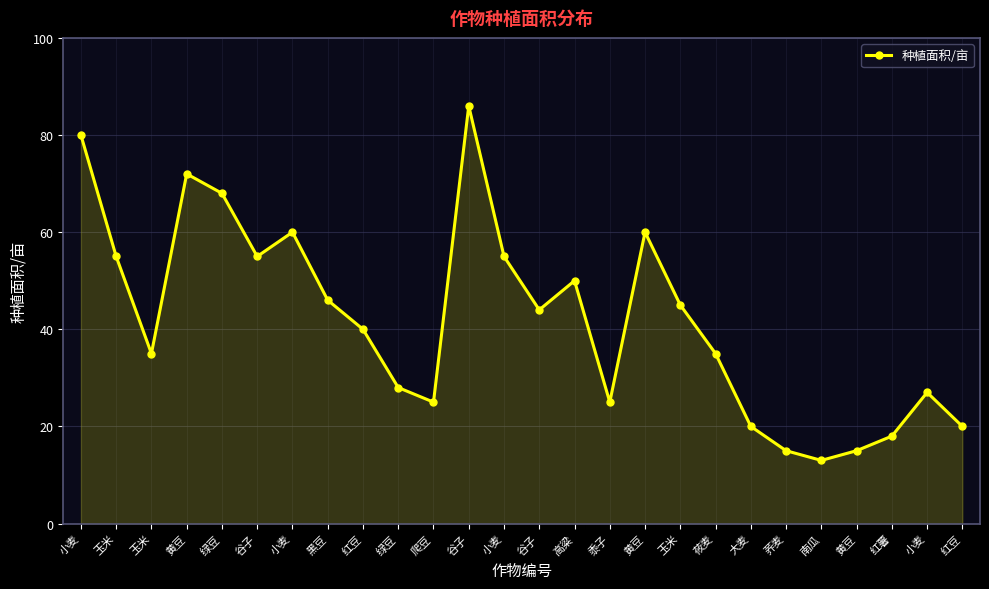

What is the ratio of the value at 黍子 to the value at 荞麦?

1.7